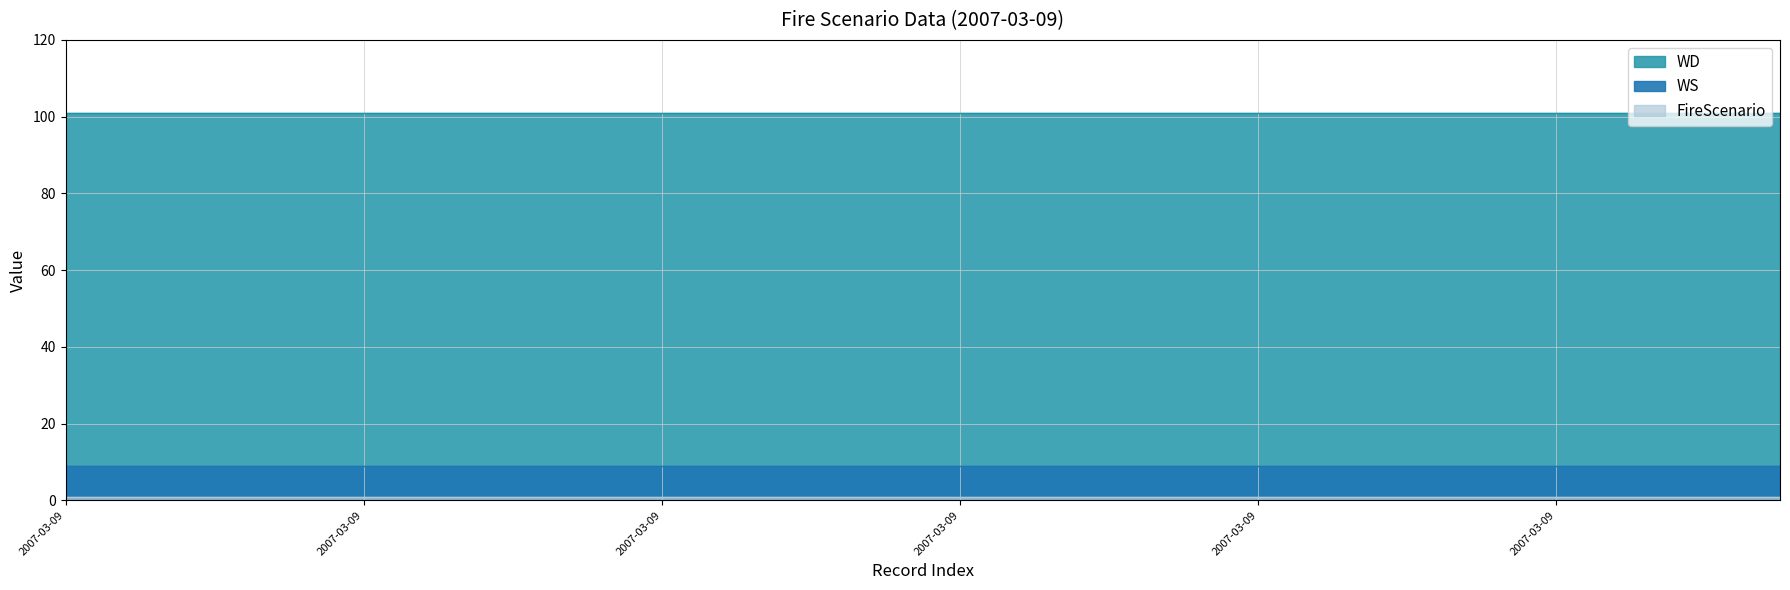

What is the difference between the highest and lowest values at 2007-03-09?

100